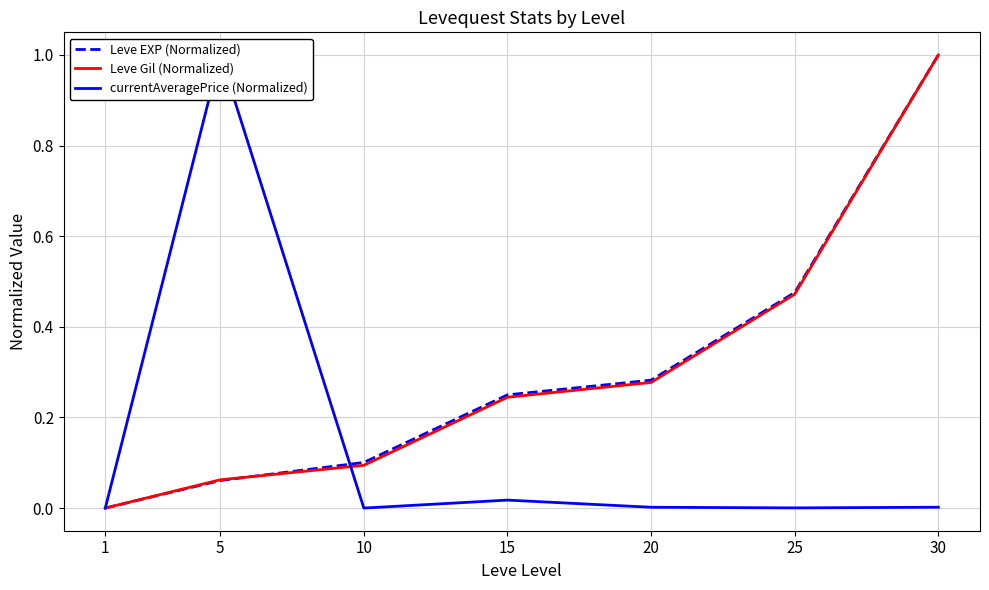

Which series ends up on top after the final intersection of Leve EXP (Normalized) and currentAveragePrice (Normalized)?

Leve EXP (Normalized)